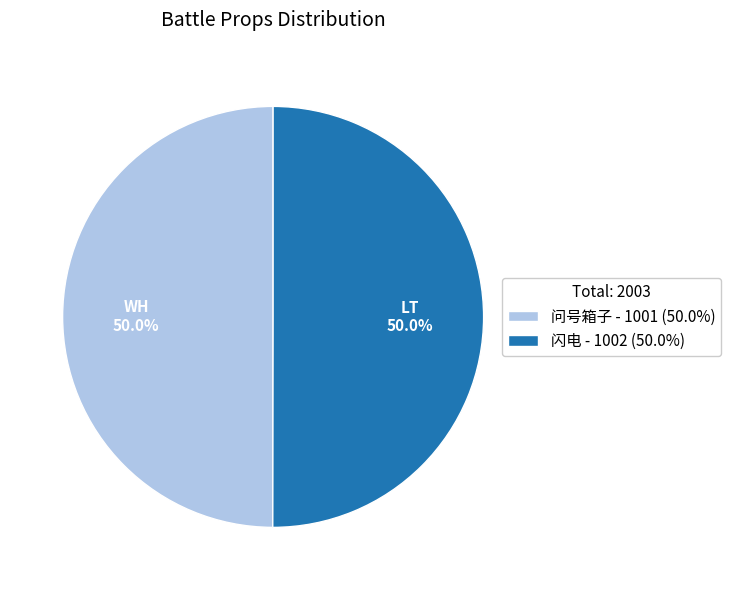

What is the total percentage of 闪电 and 问号箱子?

100.0%